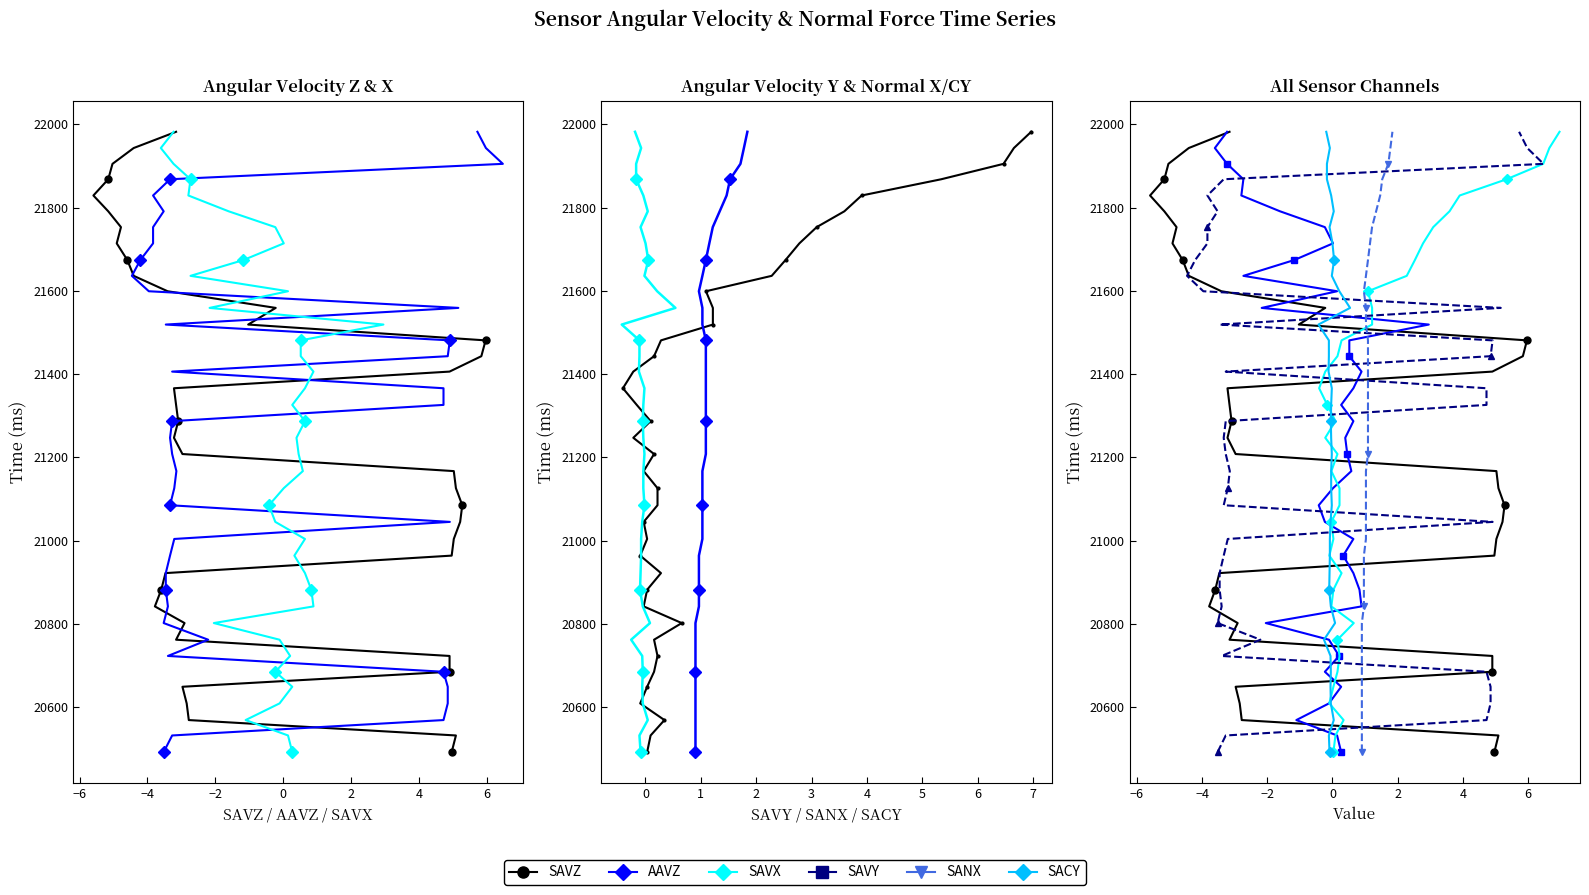

Which series has the widest spread of values?

SAVZ